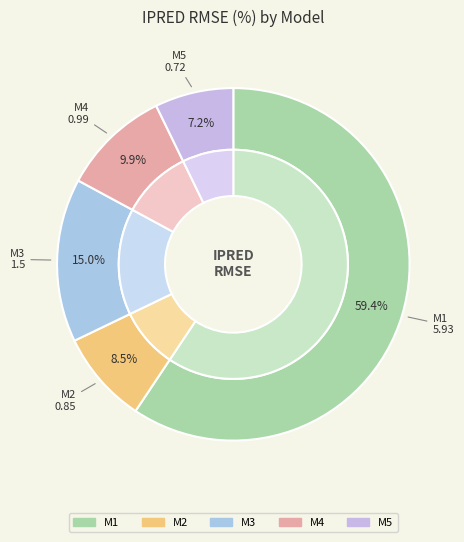

Which category has the biggest portion of the pie?

M1